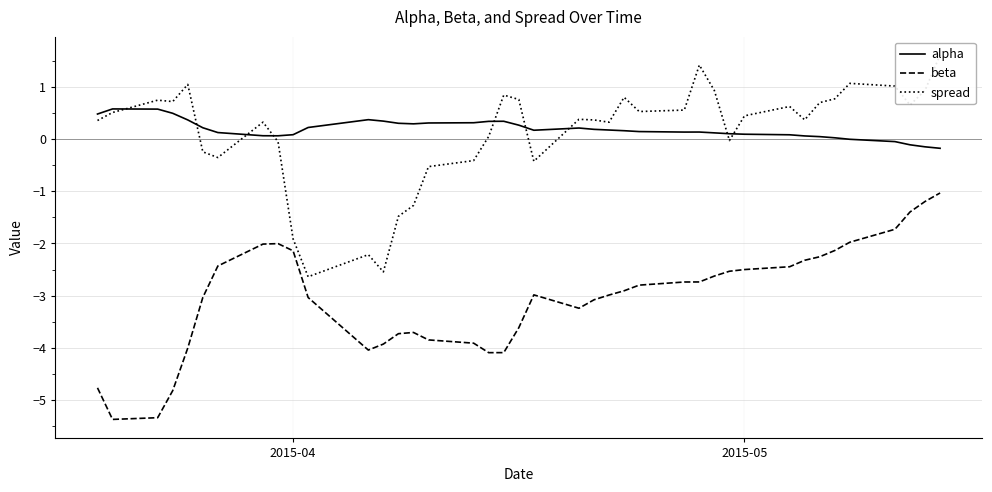

How many lines are shown in the chart?

3